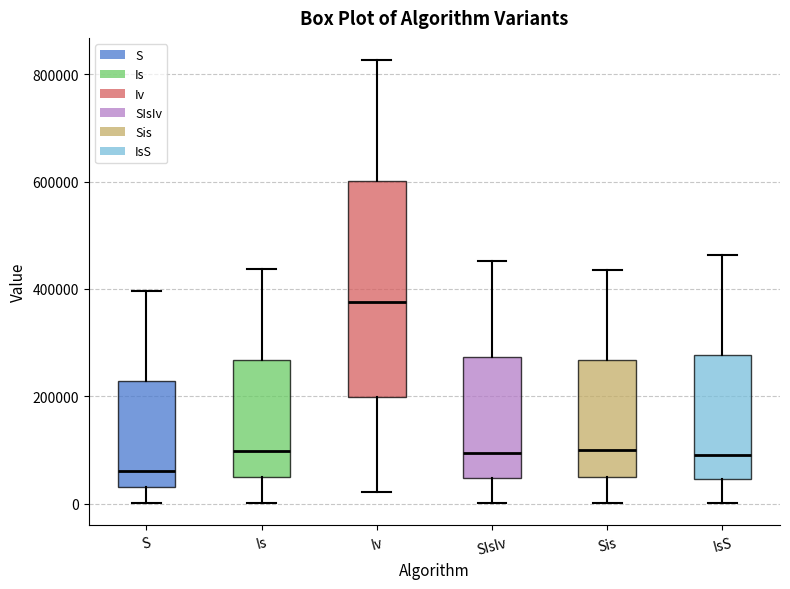

Reading left to right, read every box against the y-axis: the position of its median line, the range the box covers, and the ends of its whiskers. The values are not printed on the chart, so give them approximately, as read against the axis.

S: median 60000, box 40000 to 220000, whiskers 0 to 400000
Is: median 100000, box 40000 to 260000, whiskers 0 to 440000
Iv: median 380000, box 200000 to 600000, whiskers 20000 to 820000
SIsIv: median 100000, box 40000 to 280000, whiskers 0 to 460000
Sis: median 100000, box 60000 to 260000, whiskers 0 to 440000
IsS: median 100000, box 40000 to 280000, whiskers 0 to 460000